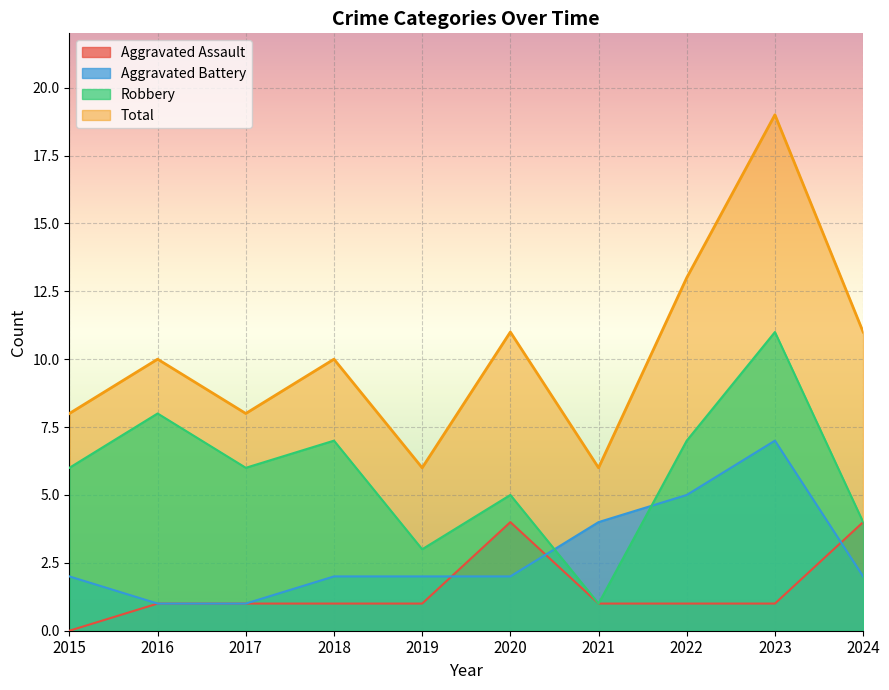

What are all the series names shown in the legend?

Aggravated Assault, Aggravated Battery, Robbery, Total